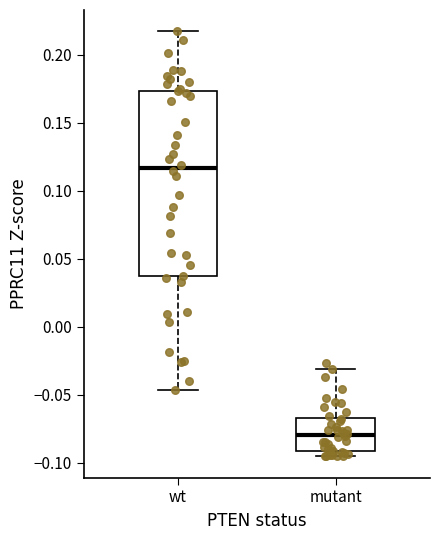

Reading left to right, read every box against the y-axis: the position of its median line, the range the box covers, and the ends of its whiskers. The values are not printed on the chart, so give them approximately, as read against the axis.

wt: median 0.115, box 0.035 to 0.175, whiskers -0.045 to 0.215
mutant: median -0.080, box -0.090 to -0.065, whiskers -0.095 to -0.030